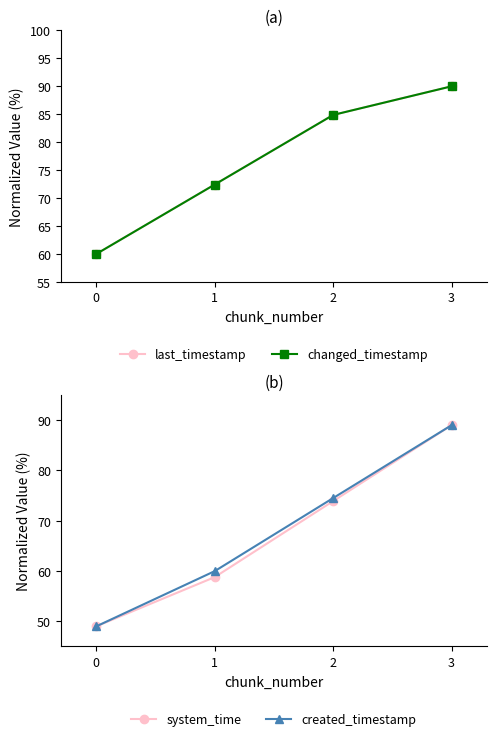

True or false: last_timestamp has a value of 90.0 at 3.

True